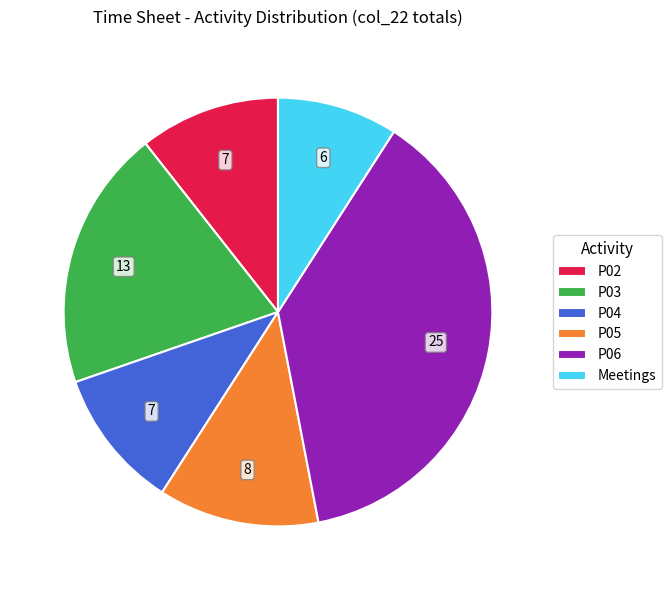

Is it true that Meetings is 9% of the pie?

True